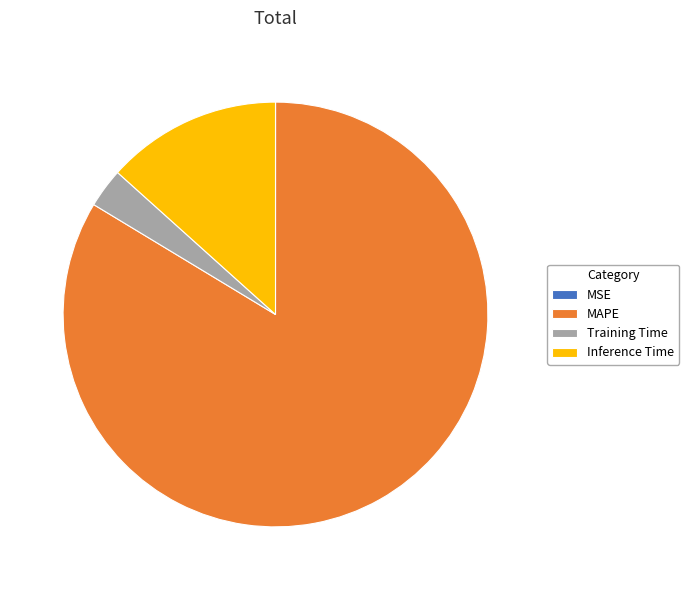

Does any single category account for the majority?

Yes